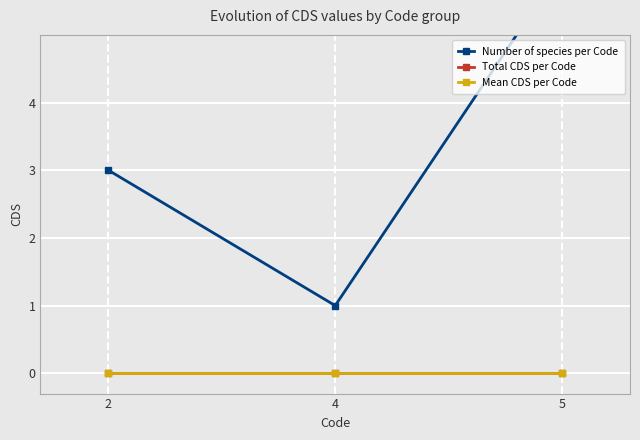

What is the greatest value displayed?

6